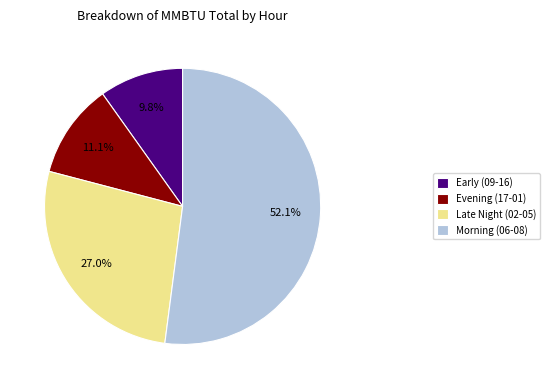

Do Early (09-16) and Morning (06-08) together represent more than half of the pie?

Yes